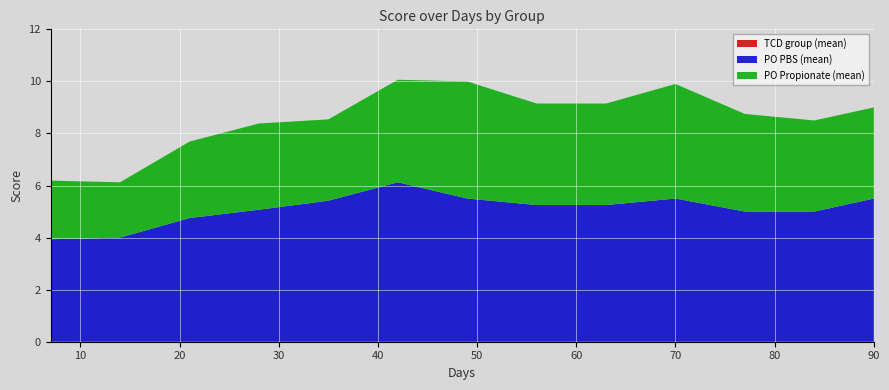

Reading left to right, what are all the values shown in this chart?

TCD group (mean): 7=0.0	14=0.0	21=0.0	28=0.0	35=0.0	42=0.0	49=0.0	56=0.0	63=0.0	70=0.0	77=0.0	84=0.0	90=0.0
PO PBS (mean): 7=3.9	14=4.0	21=4.9	28=5.1	35=5.4	42=6.0	49=5.5	56=5.2	63=5.2	70=5.5	77=5.0	84=5.0	90=5.5
PO Propionate (mean): 7=2.2	14=2.1	21=2.9	28=3.2	35=3.0	42=3.9	49=4.9	56=3.9	63=3.9	70=4.4	77=3.8	84=3.5	90=3.5